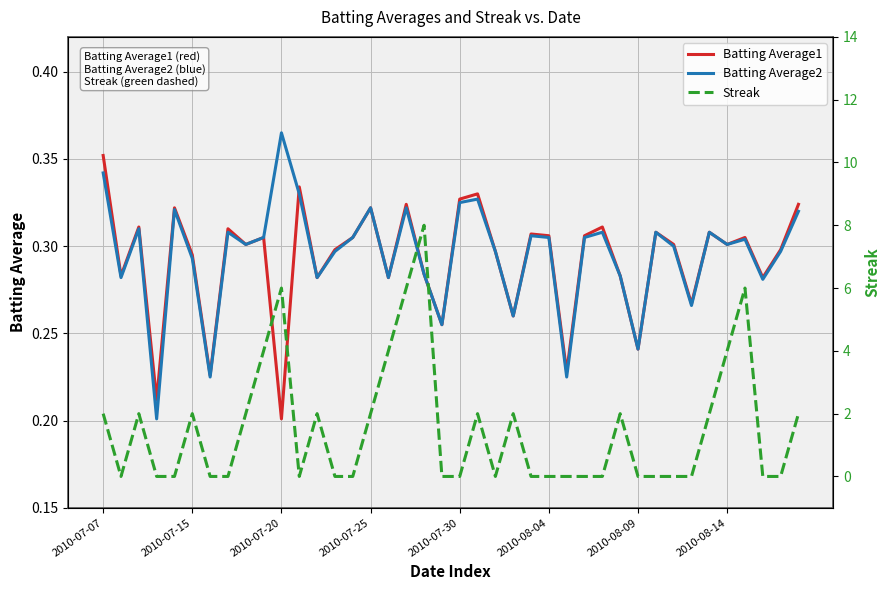

Which category has the highest value in the Batting Average1 series?

2010-07-07